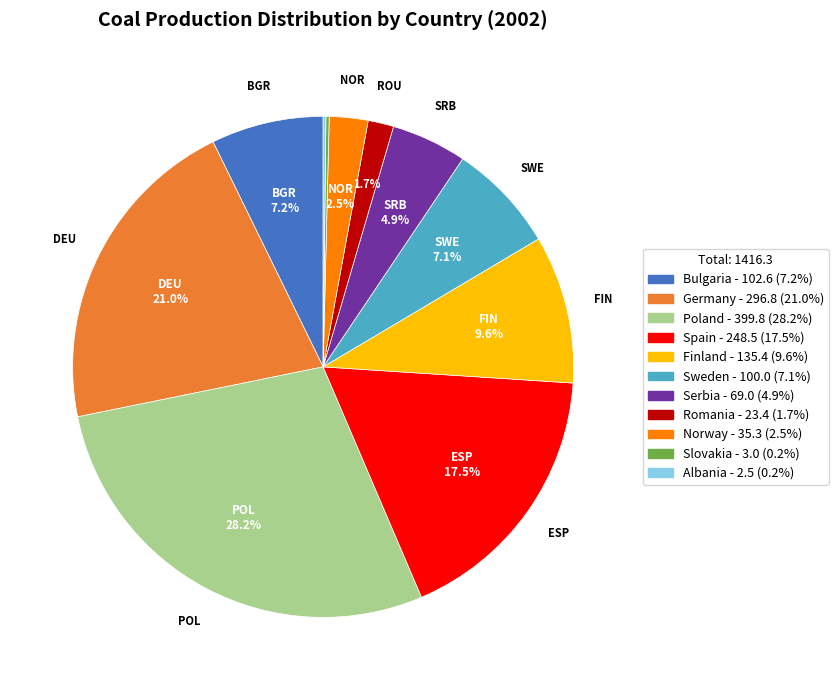

Is there a majority slice in this chart?

No